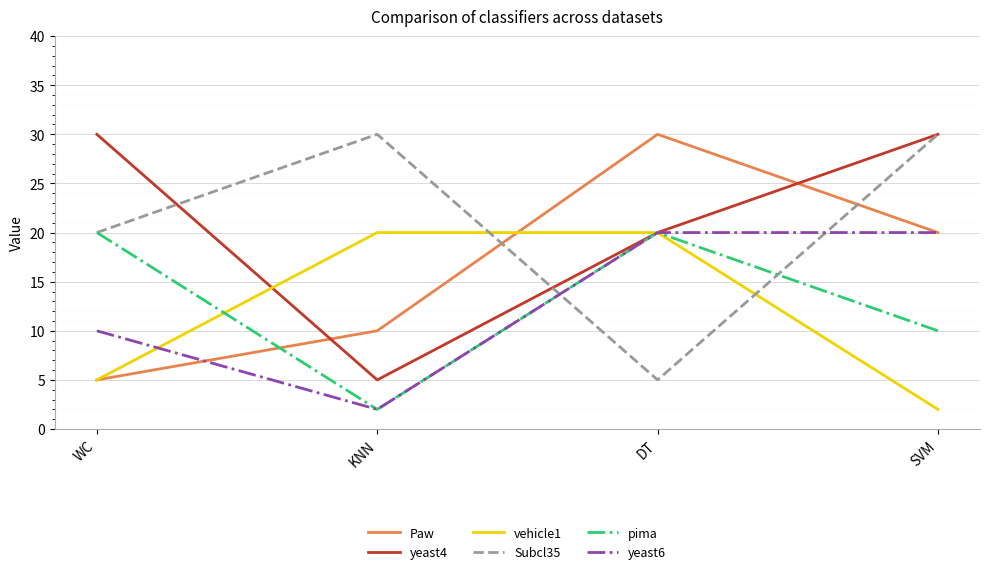

True or false: Subcl35 and yeast6 cross at least once.

True